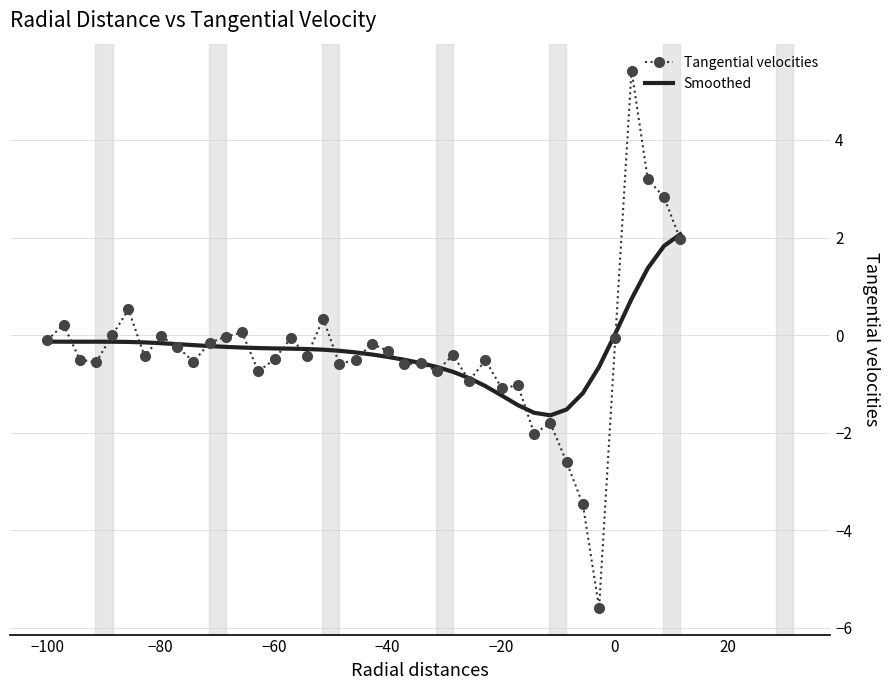

What is the lowest value of the Smoothed series?

-1.6